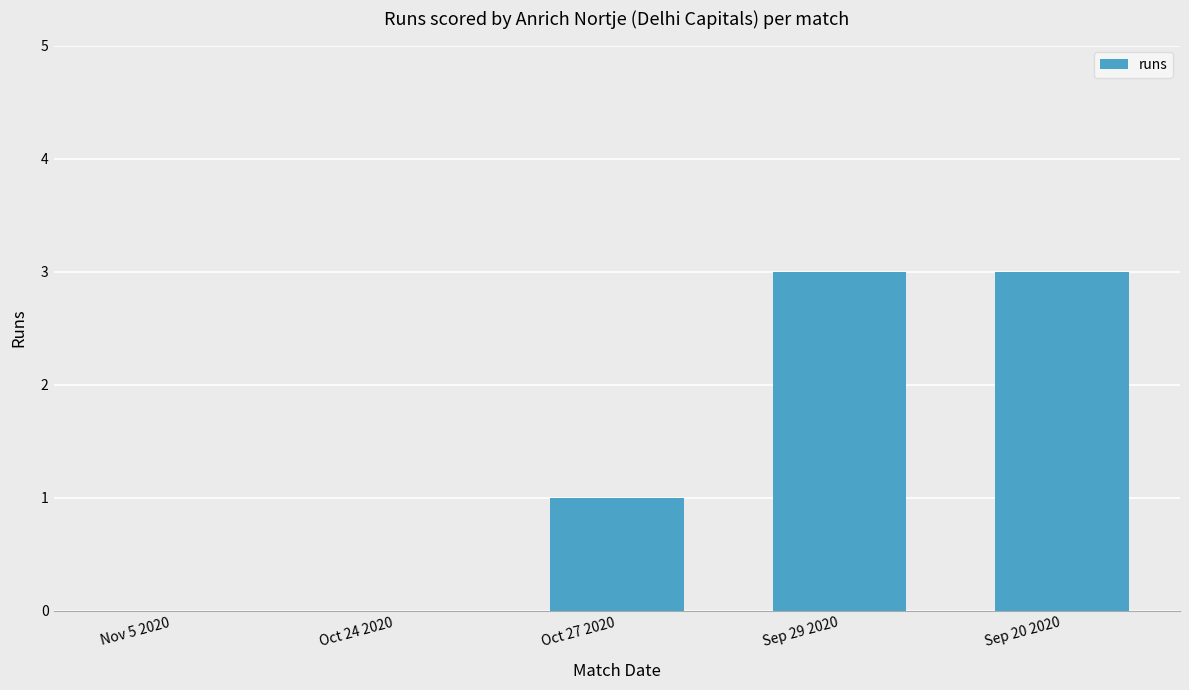

Reading left to right, what are all the values shown in this chart?

Nov 5 2020=0	Oct 24 2020=0	Oct 27 2020=1	Sep 29 2020=3	Sep 20 2020=3